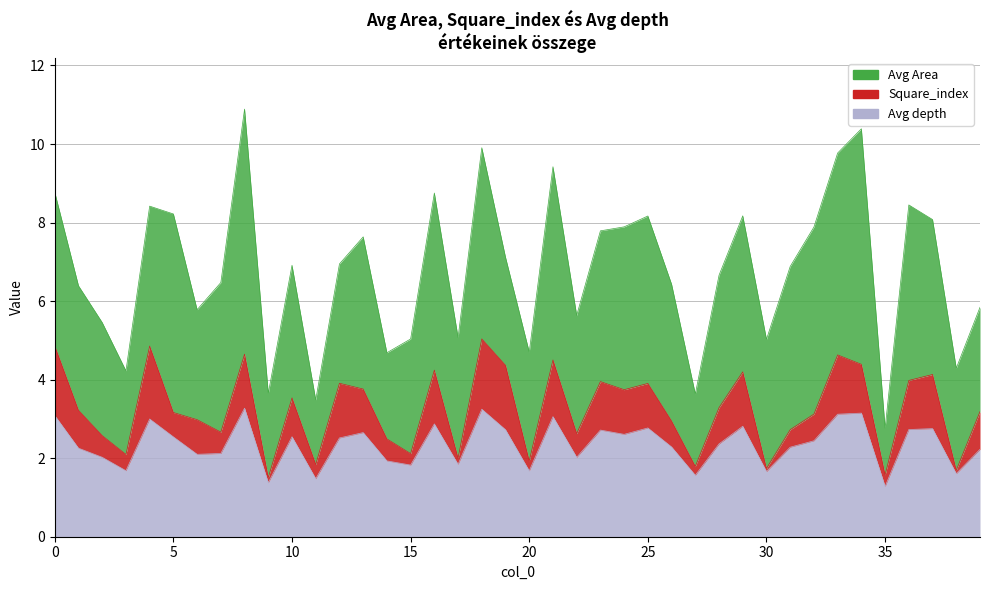

List the series in order of their peak value, highest first.

Avg Area, Avg depth, Square_index